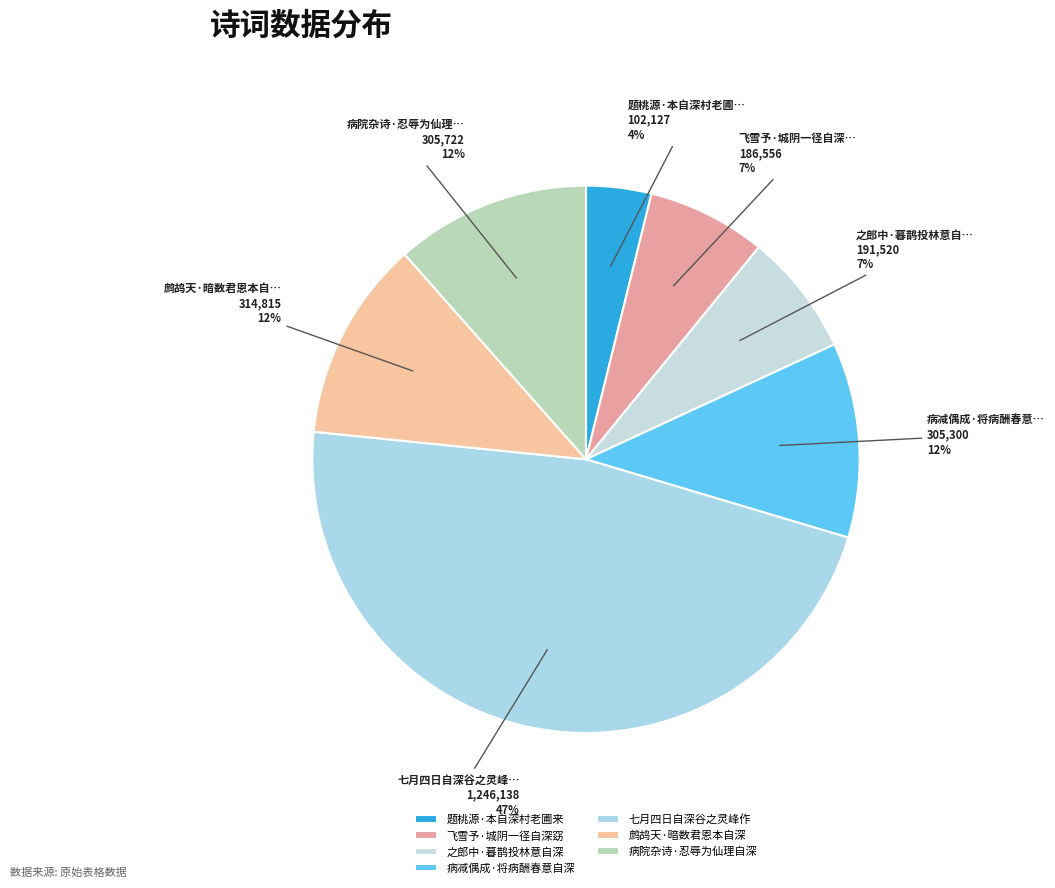

Which slice is the smallest?

题桃源·本自深村老圃来